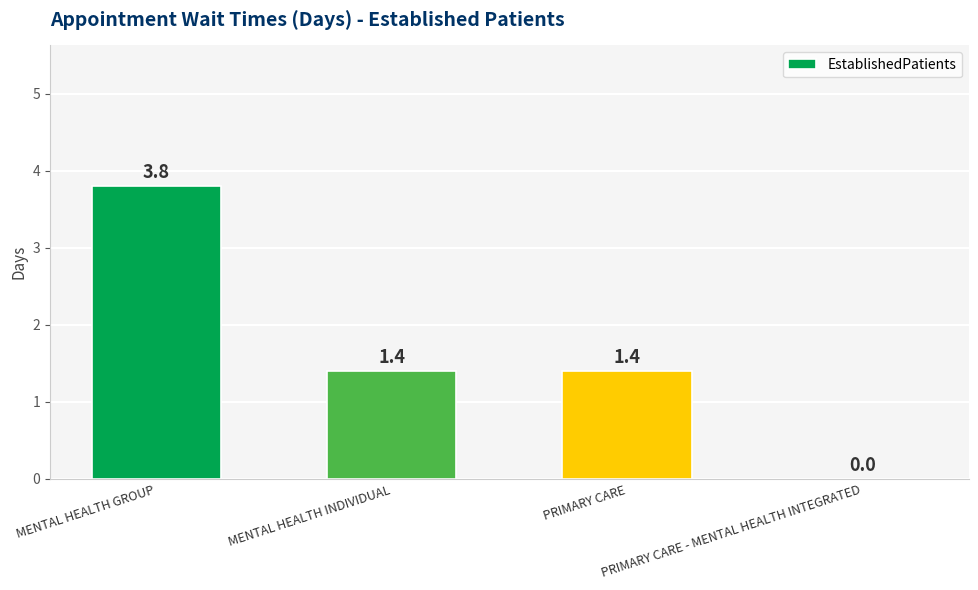

Count the values in the range 1 to 3.

2